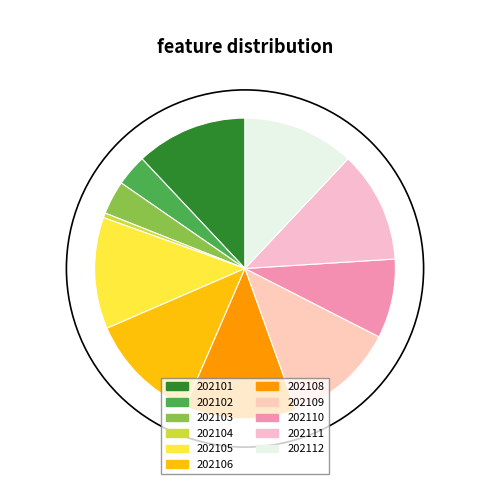

What is the change in value from 202103 to 202109?

+698.5